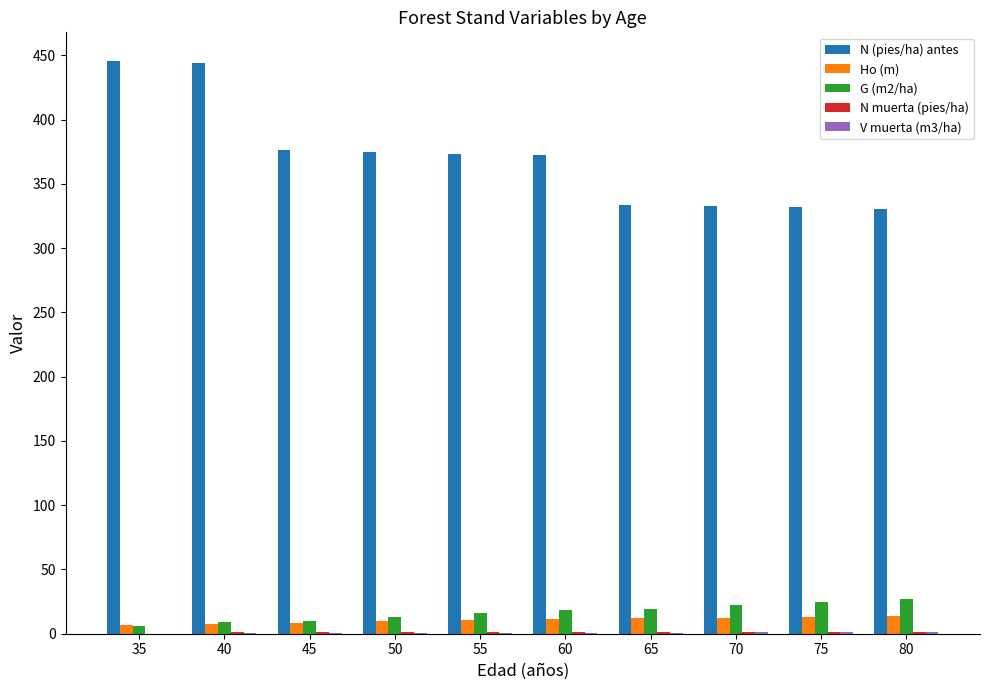

How many values in the G (m2/ha) series exceed 18?

5